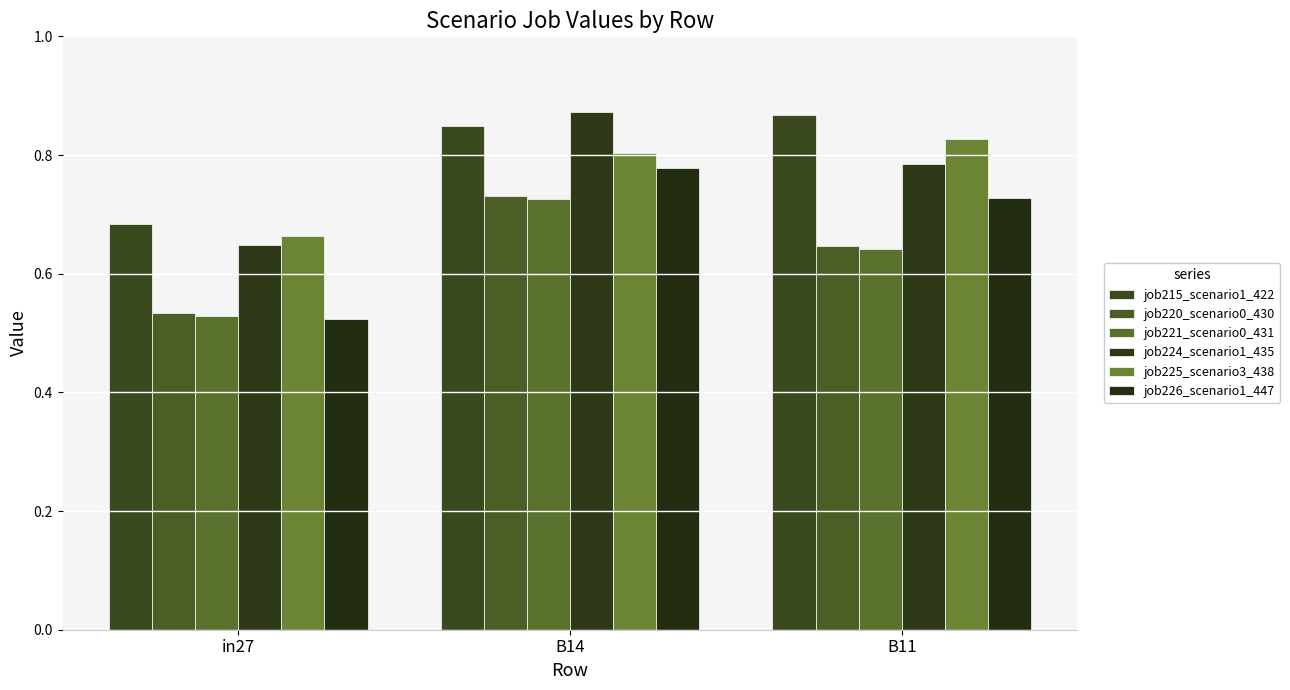

Which series has the largest total across all categories?

job215_scenario1_422